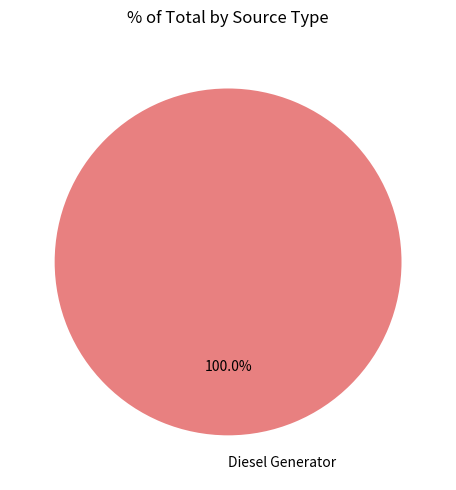

What percentage is the Diesel Generator slice, to the nearest percent?

100%